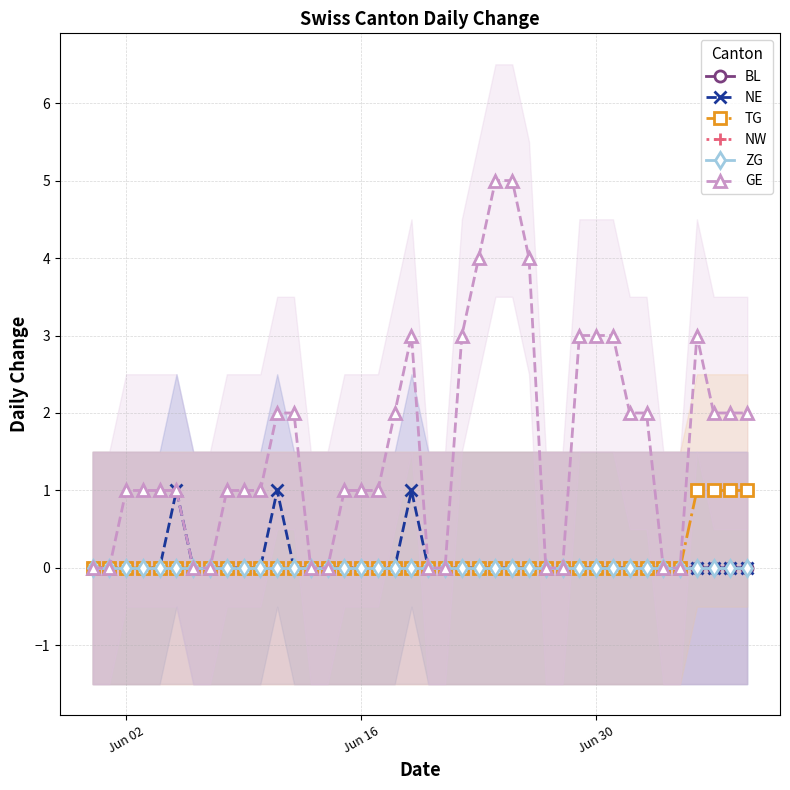

The TG series shows 0 at 2020-07-01. True or false?

False